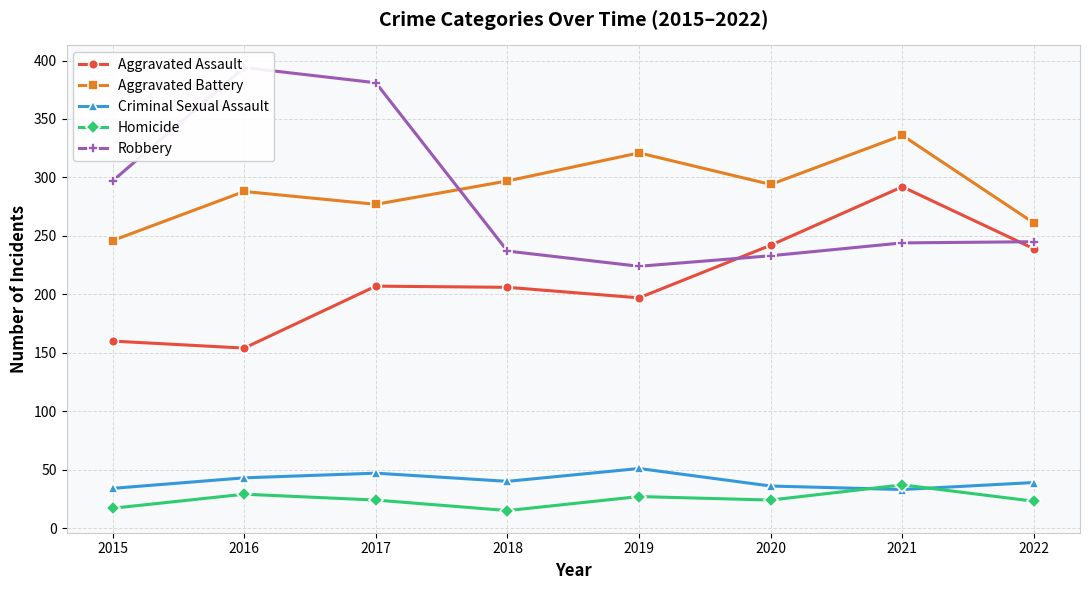

Which category has the lowest value in the Criminal Sexual Assault series?

2021